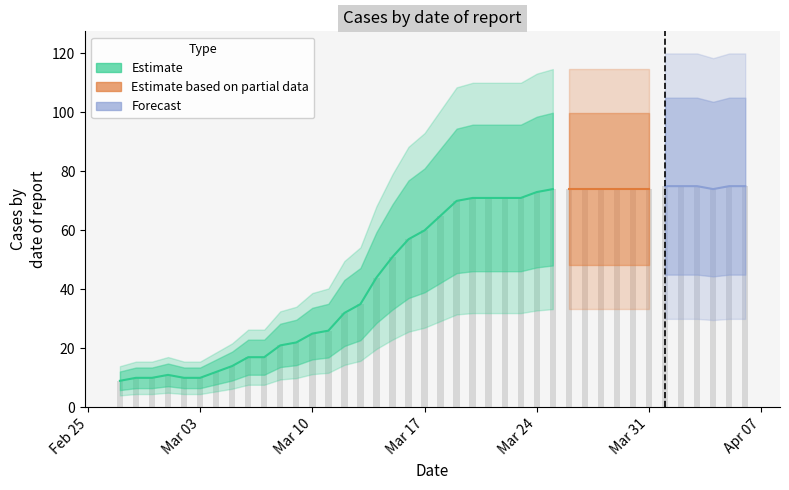

What is the approximate value at 2020-03-14?

44